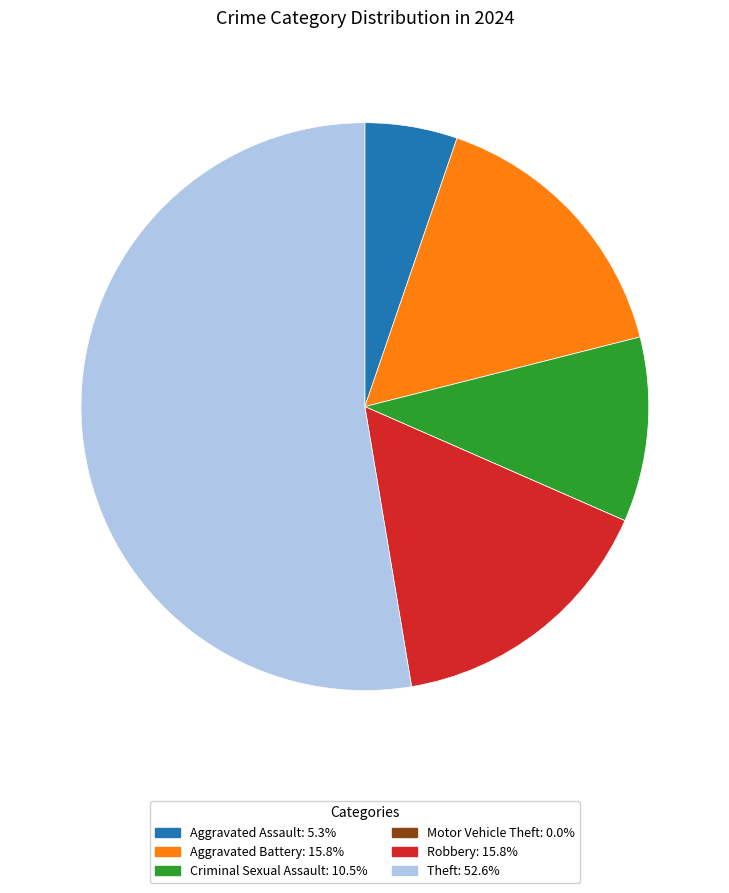

True or false: Theft accounts for 53% of the total.

True